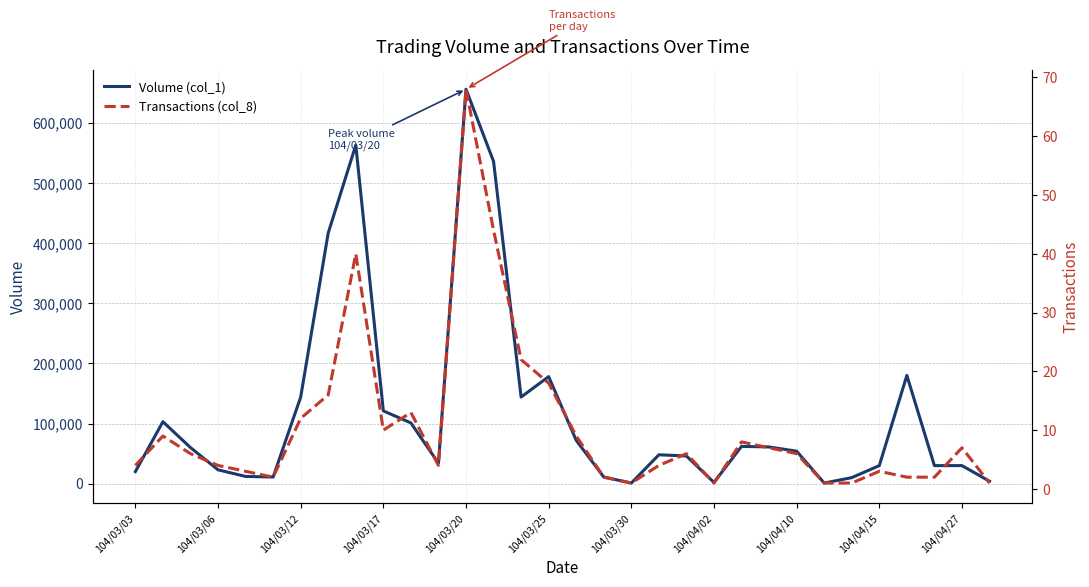

What is the value of the Transactions (col_8) point at the 29th from the left?

2